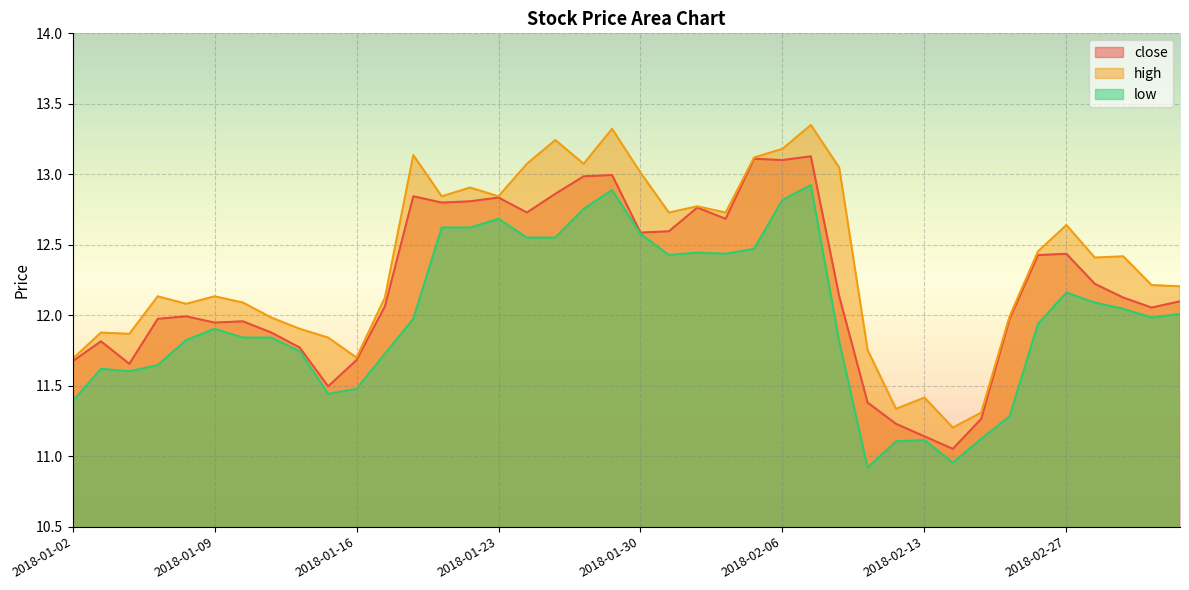

Rank the series by their maximum value, from highest to lowest.

high, close, low